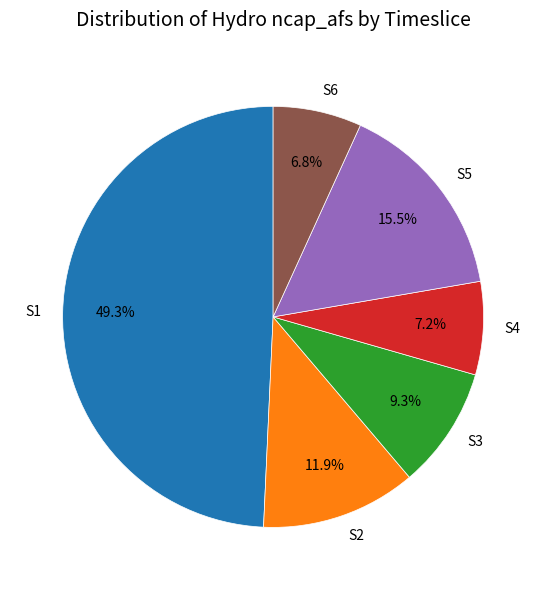

The S4 slice represents 19% of the pie. True or false?

False